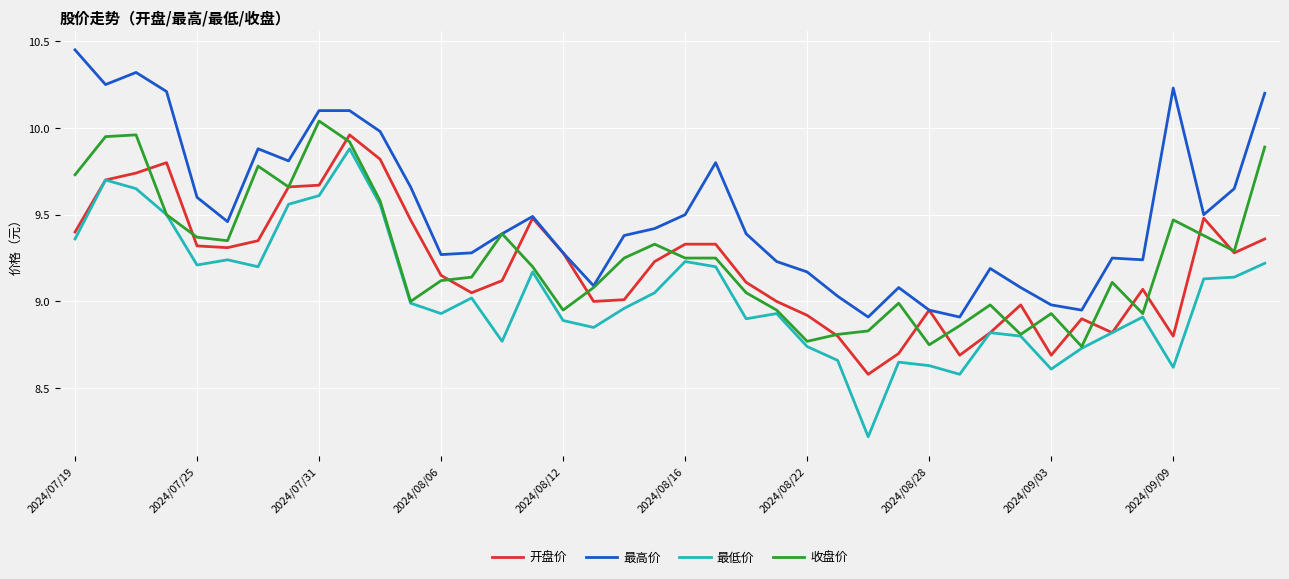

How many lines are shown in the chart?

4